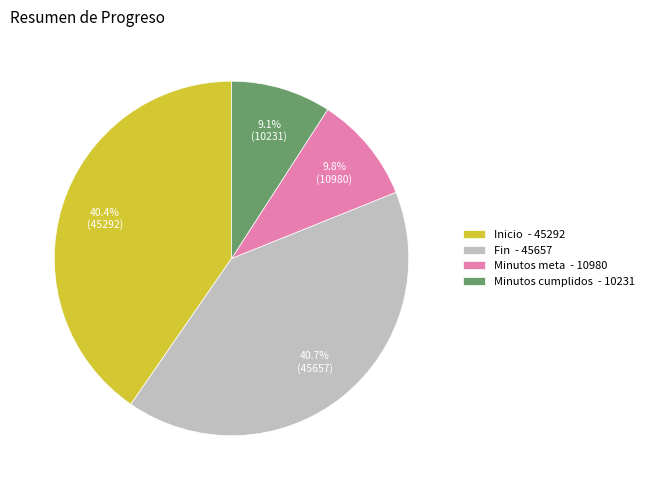

To the nearest percent, what is the difference between the Minutos cumplidos and Minutos meta slice percentages?

1%